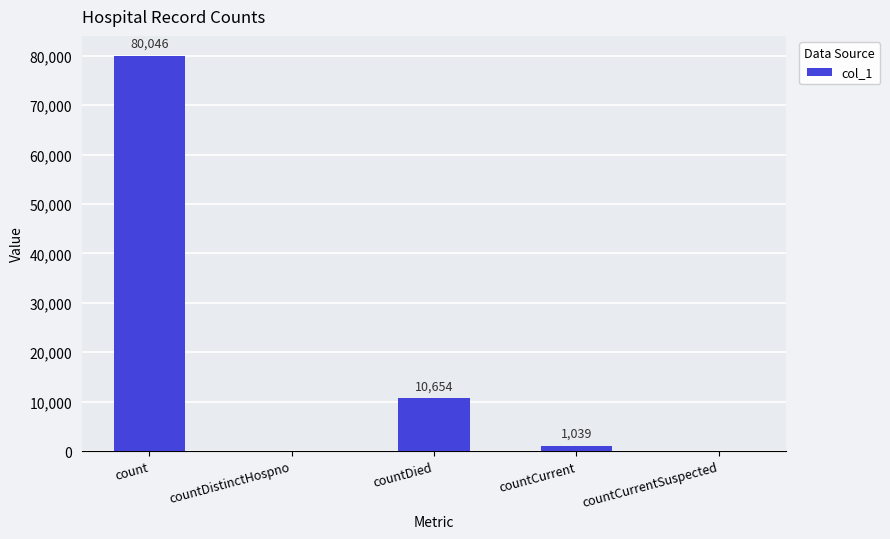

At which label does the data first exceed 1039?

count